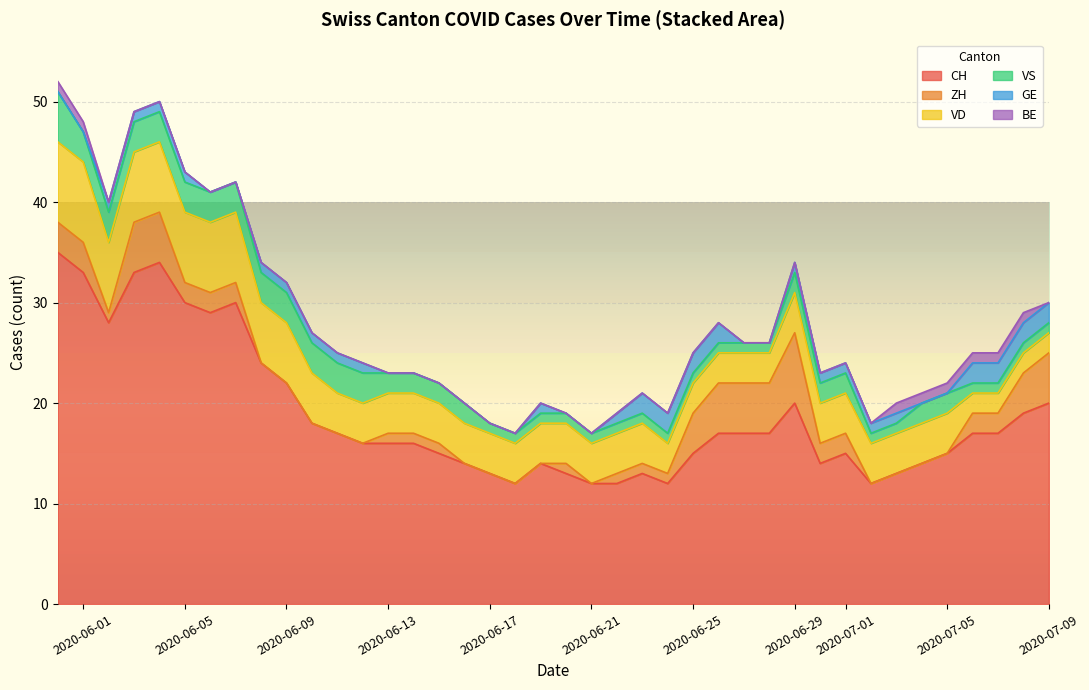

True or false: CH and BE intersect in this chart.

False